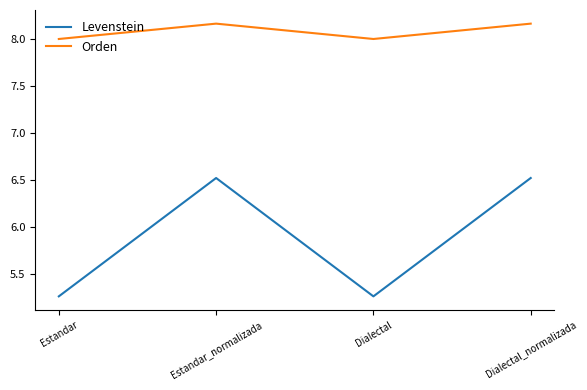

Where does the Levenstein series first go above 6?

Estandar_normalizada